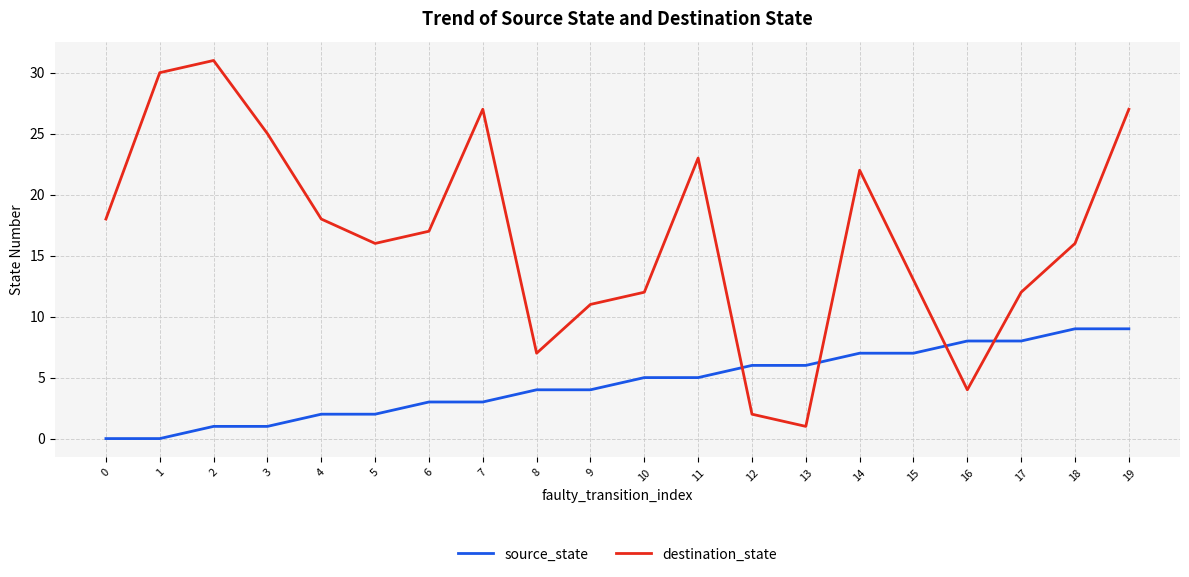

Which series has the widest spread of values?

destination_state